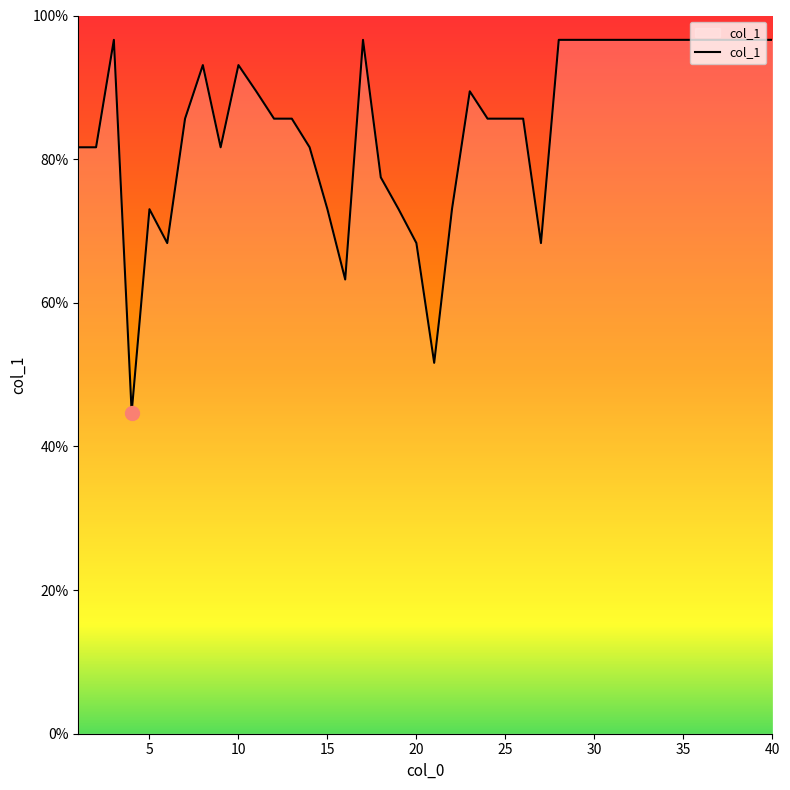

What is the difference between the maximum and minimum values?

51.9